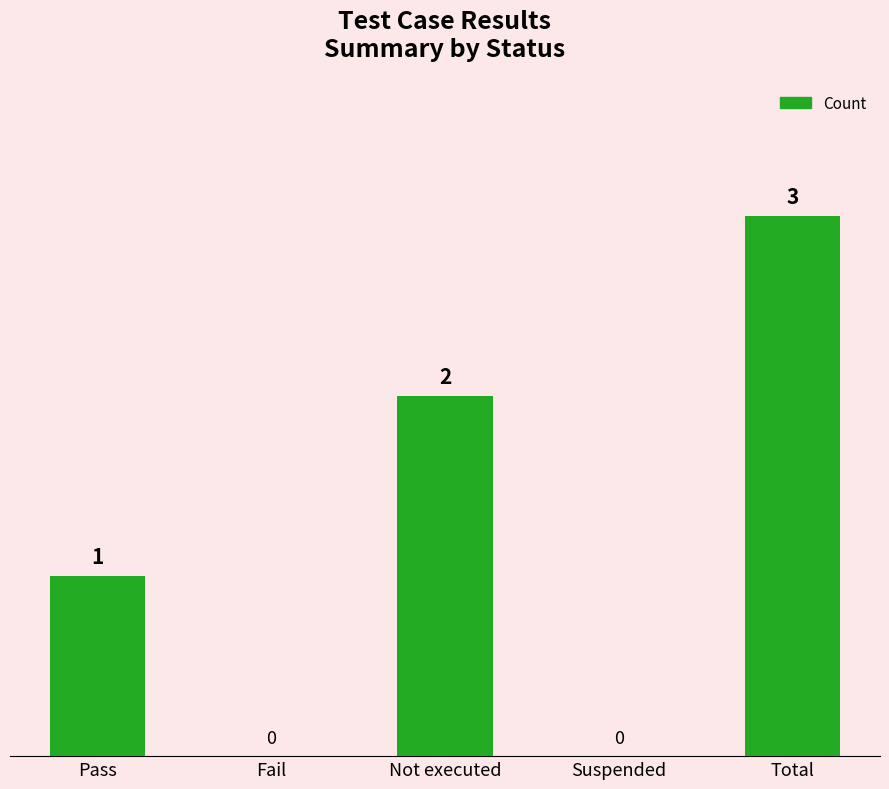

How many categories are shown in the chart?

5